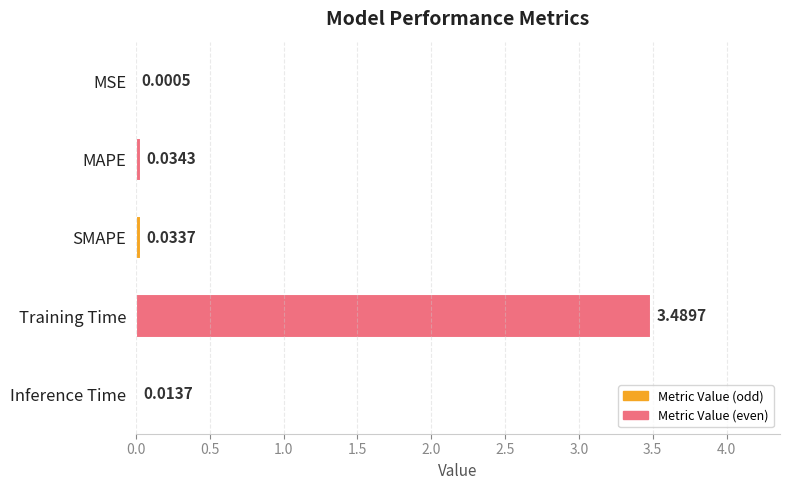

At which label is the value closest to 1?

MAPE